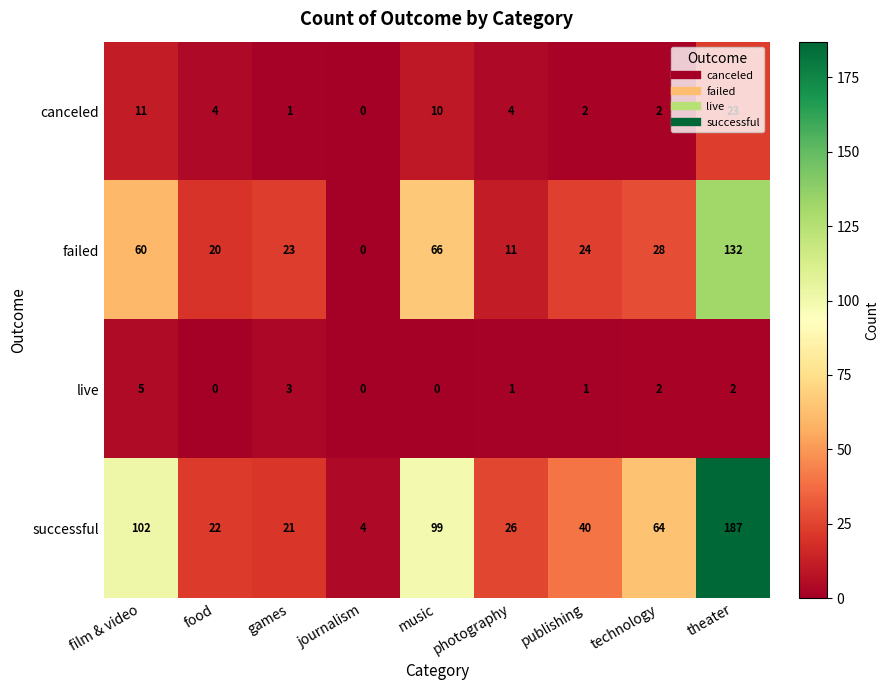

What is the sum of the canceled values at technology and photography?

6